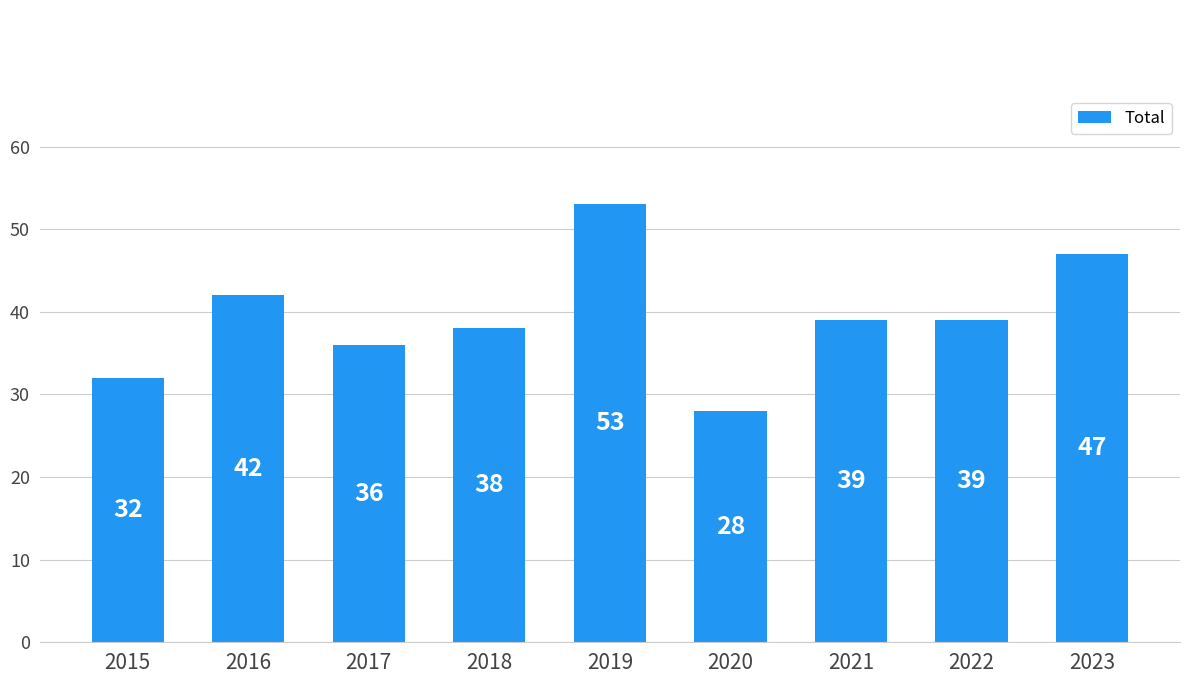

What is the greatest value displayed?

53